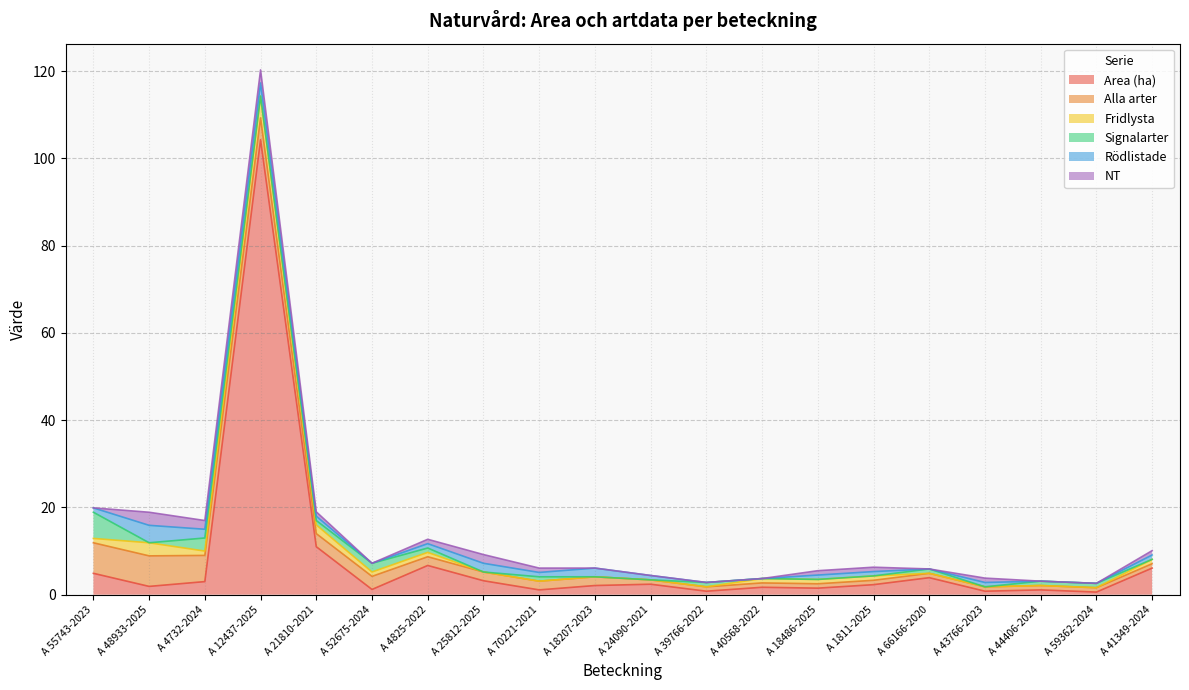

What is the sum of the Signalarter values at A 70221-2021 and A 55743-2023?

7.0